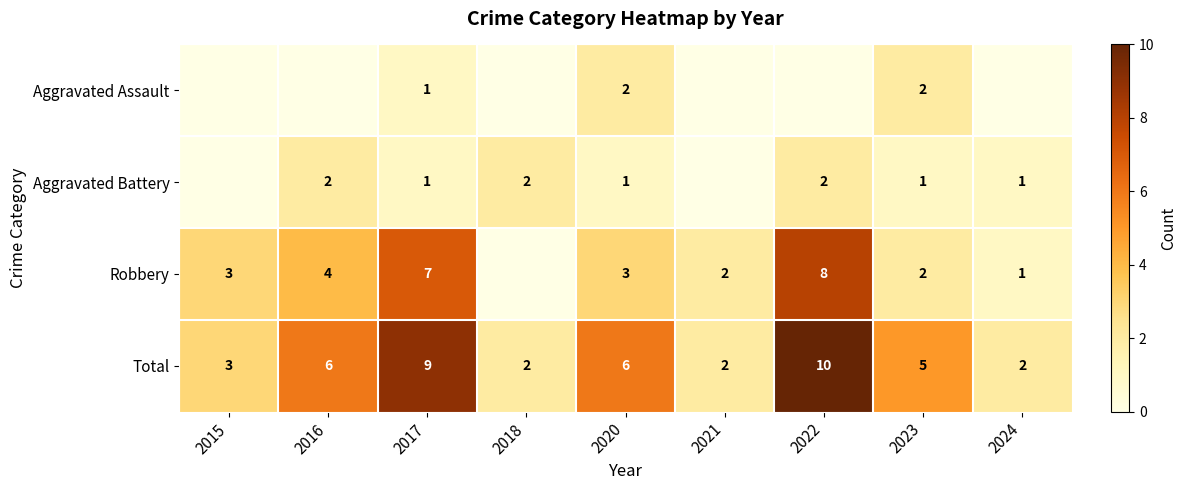

The Aggravated Battery series shows 3 at 2018. True or false?

False